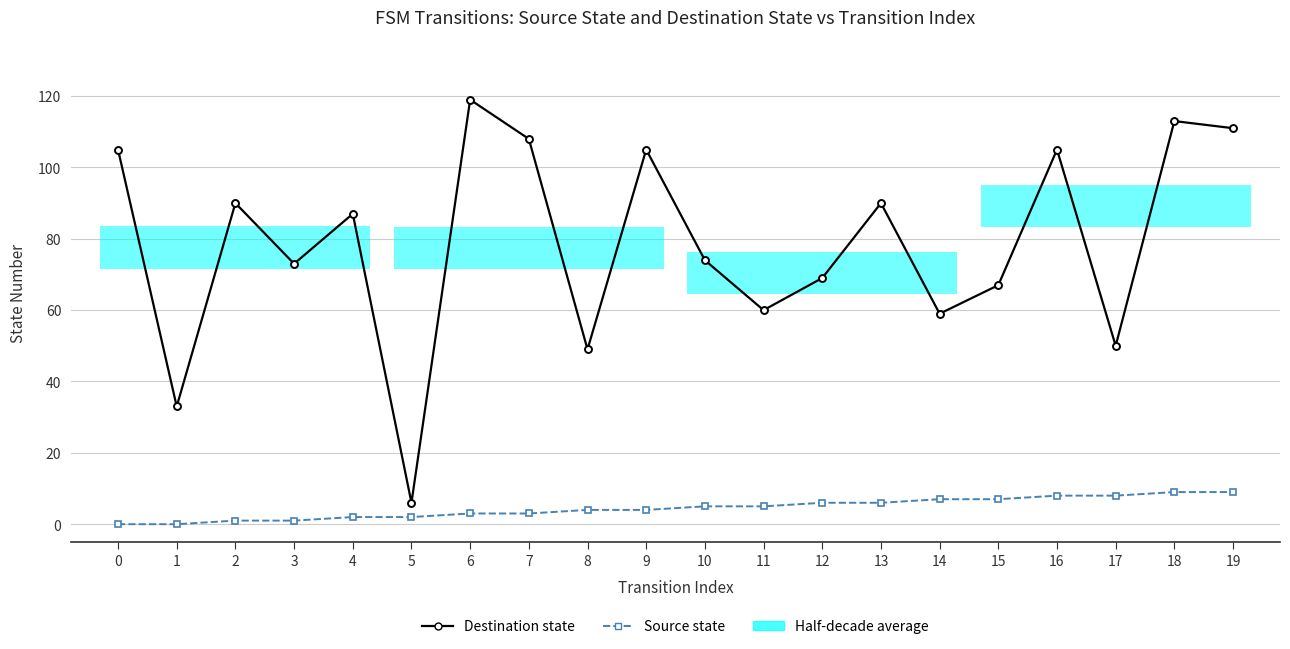

How many values in the Destination state series exceed 87?

9